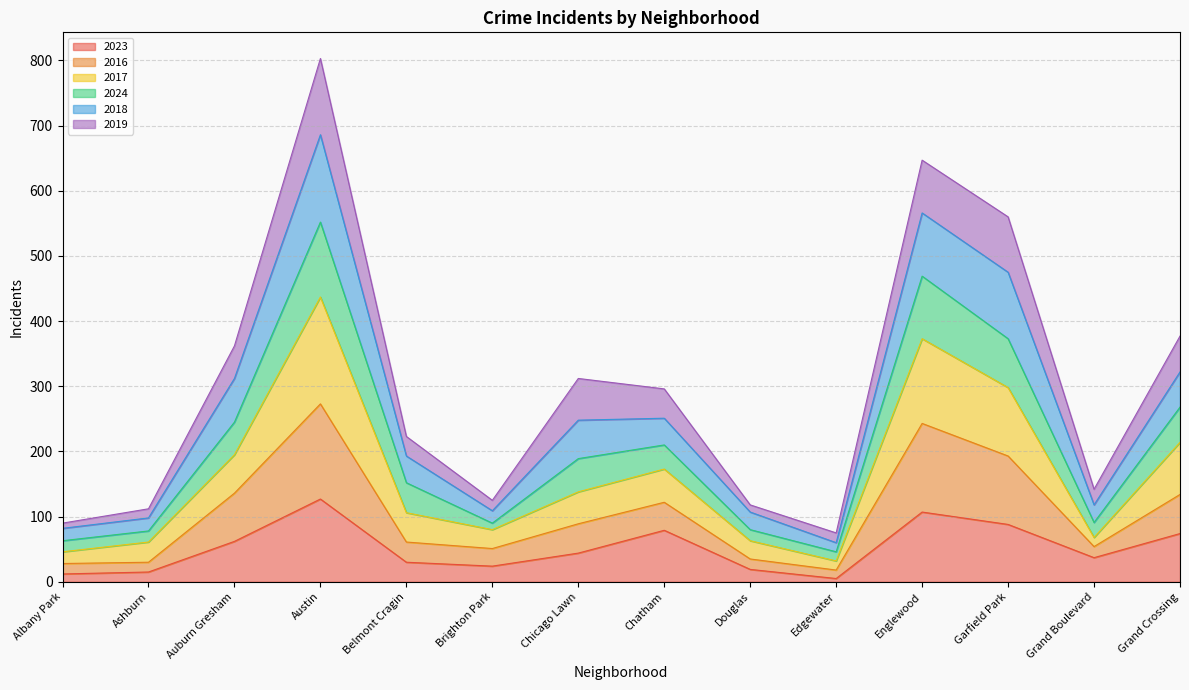

What are all the series names shown in the legend?

2023, 2016, 2017, 2024, 2018, 2019